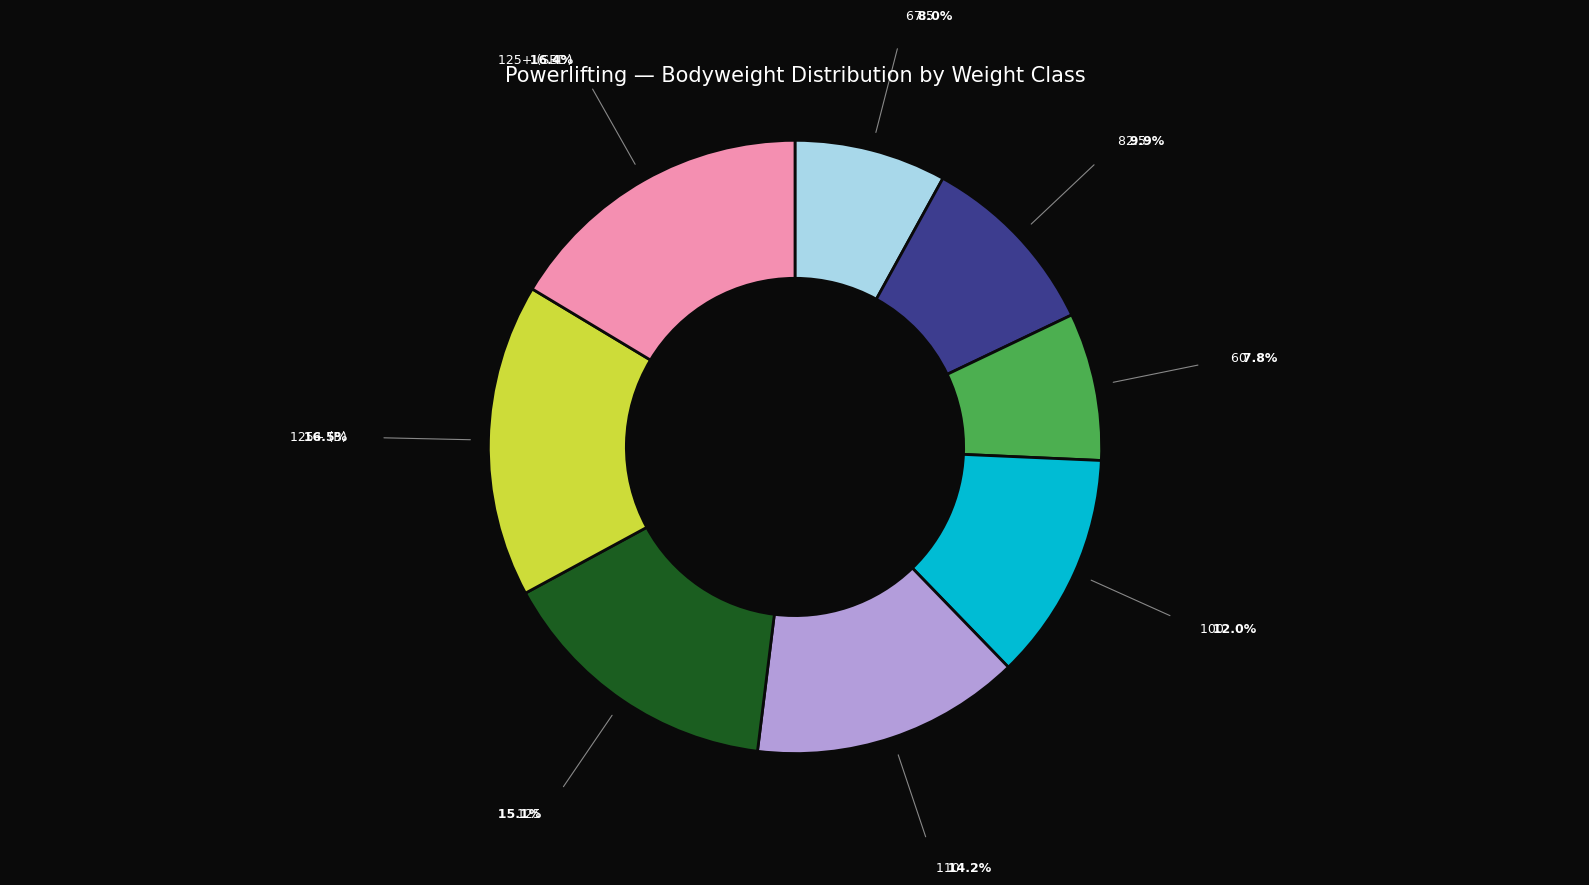

Does any single category account for the majority?

No